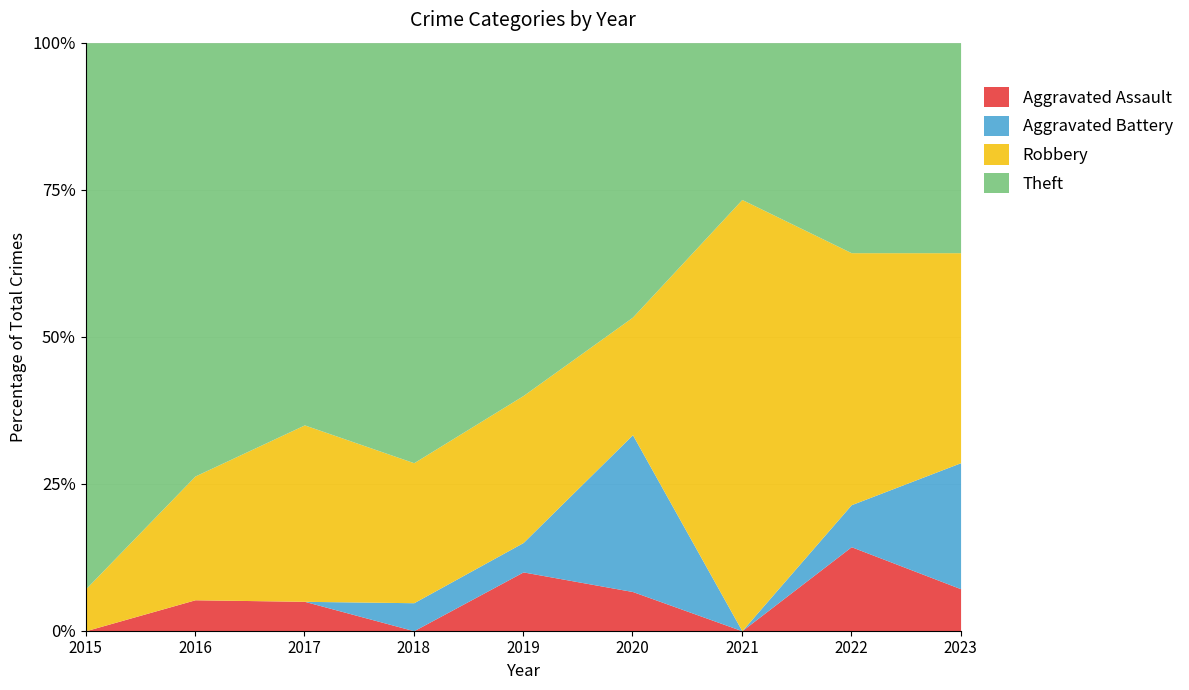

What is the total value across all series at 2020?

100.0